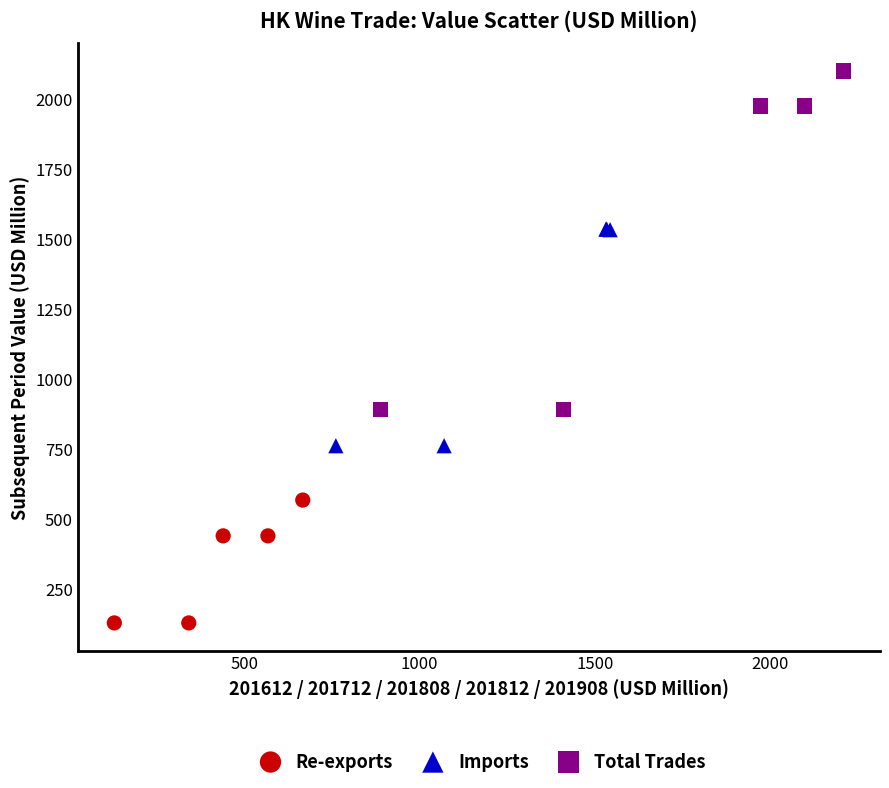

What are all the series names shown in the legend?

Re-exports, Imports, Total Trades